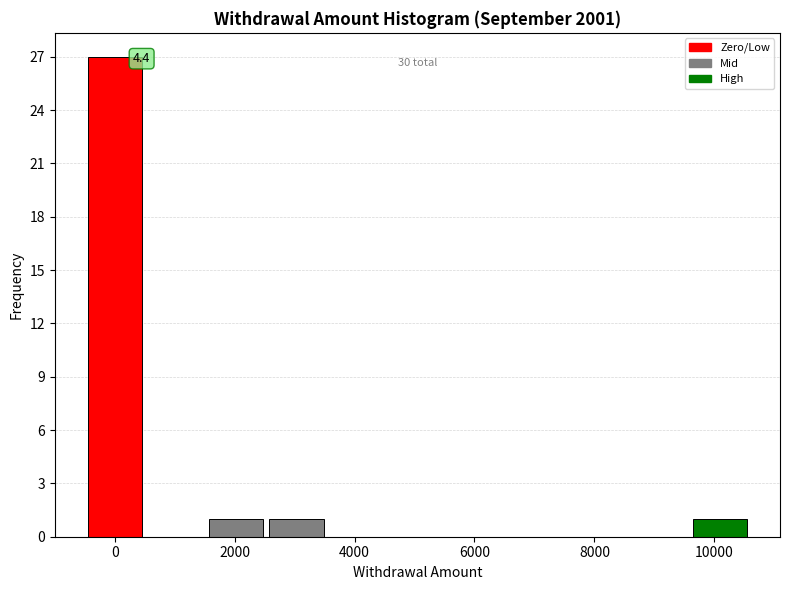

Over which range of the x-axis is the bar tallest?

-400 to 600